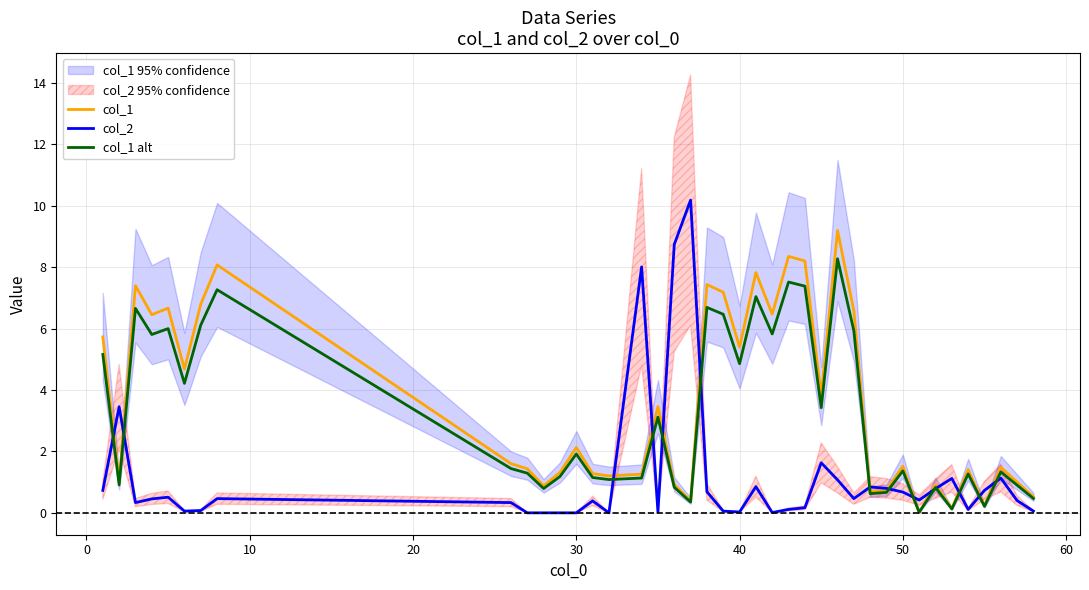

After their last crossing, which series has the higher values: col_1 or col_2?

col_1